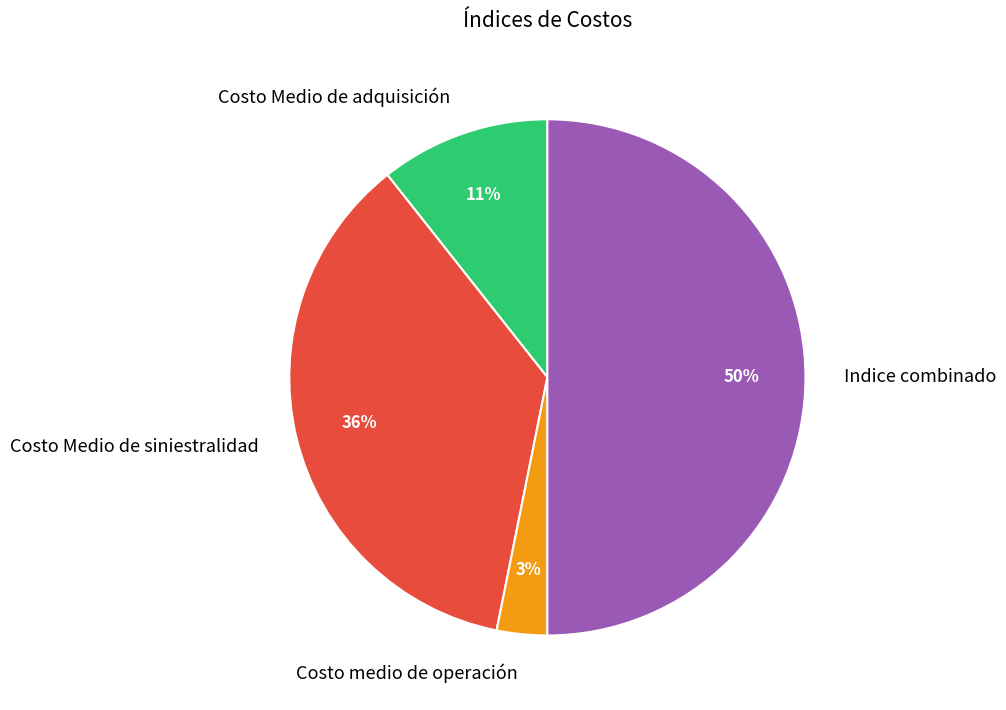

Rank the categories by value from lowest to highest.

Costo medio de operación, Costo Medio de adquisición, Costo Medio de siniestralidad, Indice combinado